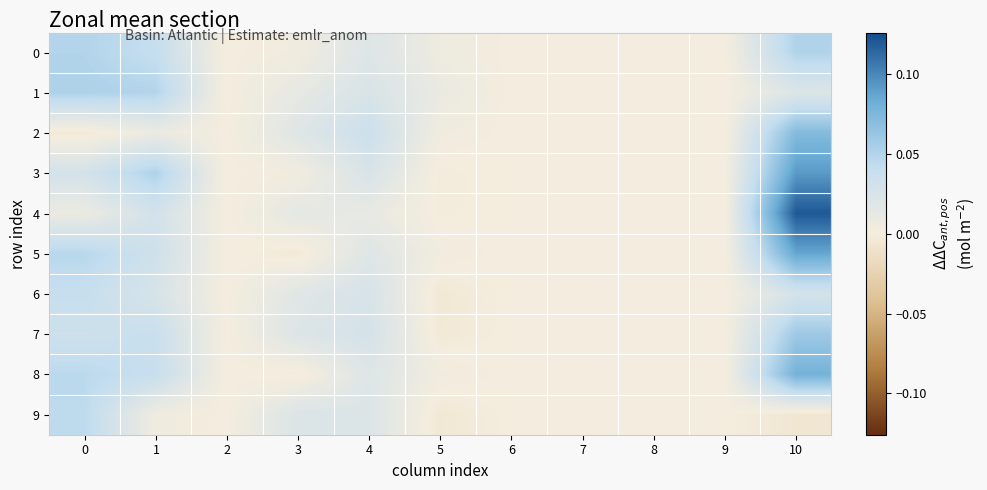

At which category is the sum across all series the highest?

10